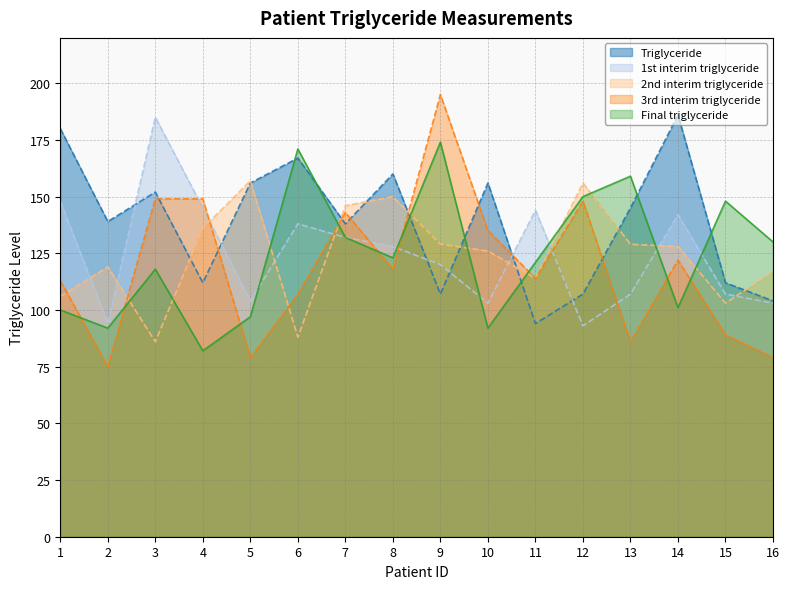

The value of 1st interim triglyceride at 5 is 167. True or false?

False